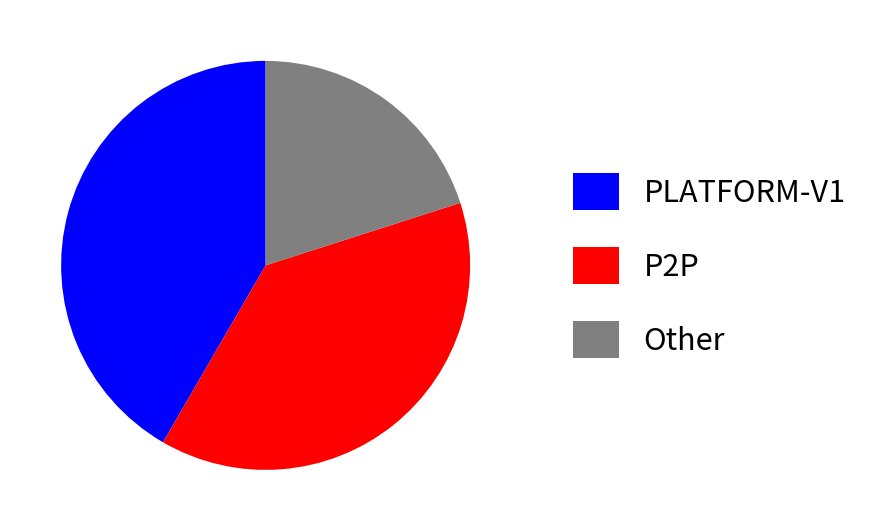

Which has a higher value, P2P or Other?

P2P